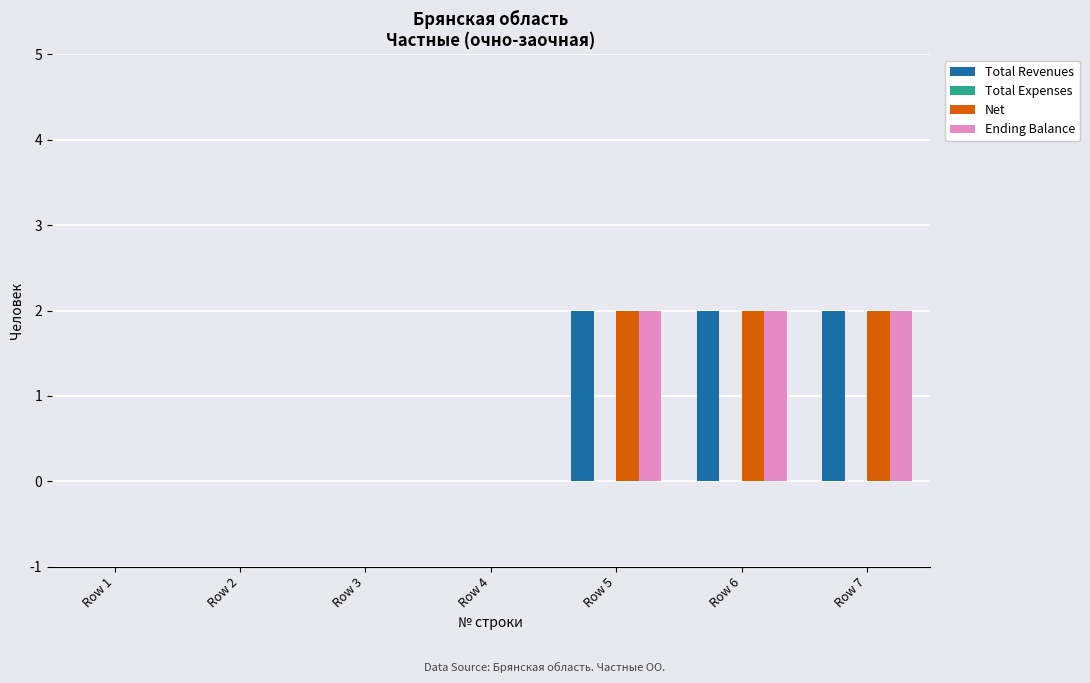

Is it true that Ending Balance equals 3 at Row 7?

False